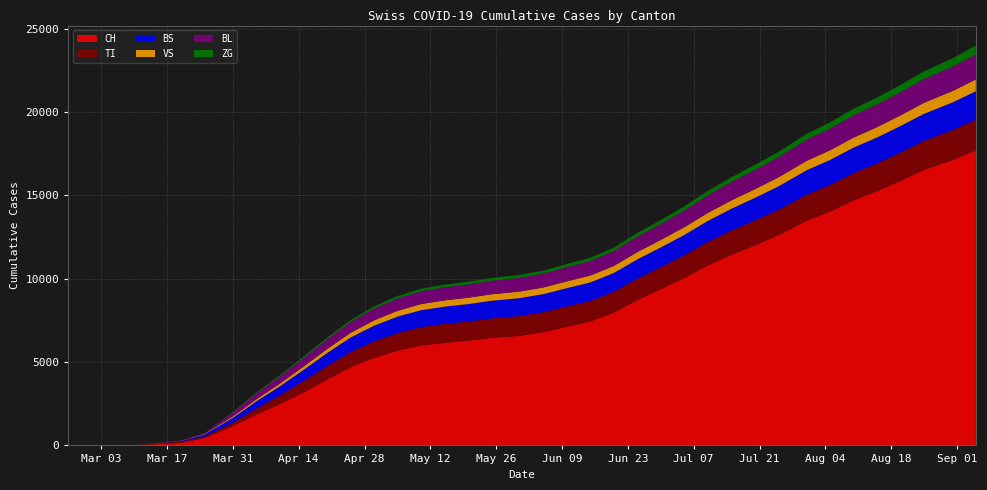

Reading left to right, what are all the values shown in this chart?

CH: 0	0	2	6	79	155	449	1160	1856	2476	3169	3940	4686	5239	5686	5989	6152	6283	6452	6571	6792	7118	7435	7956	8712	9374	10043	10789	11428	12003	12603	13474	14024	14695	15246	15870	16528	17116	17700
TI: 0	0	0	0	61	67	85	202	357	519	679	806	907	996	1050	1101	1132	1143	1162	1190	1197	1215	1229	1253	1285	1315	1358	1406	1450	1483	1519	1560	1594	1631	1665	1701	1742	1790	1840
BS: 0	0	0	4	0	46	128	292	432	552	676	786	873	942	988	1019	1038	1050	1062	1074	1083	1098	1111	1131	1160	1187	1221	1268	1315	1360	1410	1468	1503	1537	1560	1590	1623	1660	1701
VS: 0	0	2	2	6	15	35	81	120	158	198	241	281	320	348	369	377	382	388	395	399	408	414	422	436	448	463	481	502	521	542	566	581	601	619	638	660	685	710
BL: 0	0	0	2	5	18	46	242	351	431	508	581	644	700	740	768	784	795	808	821	831	851	869	893	928	963	1004	1054	1104	1149	1201	1261	1299	1335	1360	1389	1422	1459	1500
ZG: 0	0	0	0	0	0	0	39	60	76	92	108	123	137	147	156	162	167	173	179	183	189	196	206	220	234	249	267	287	307	330	358	376	397	417	440	467	499	535